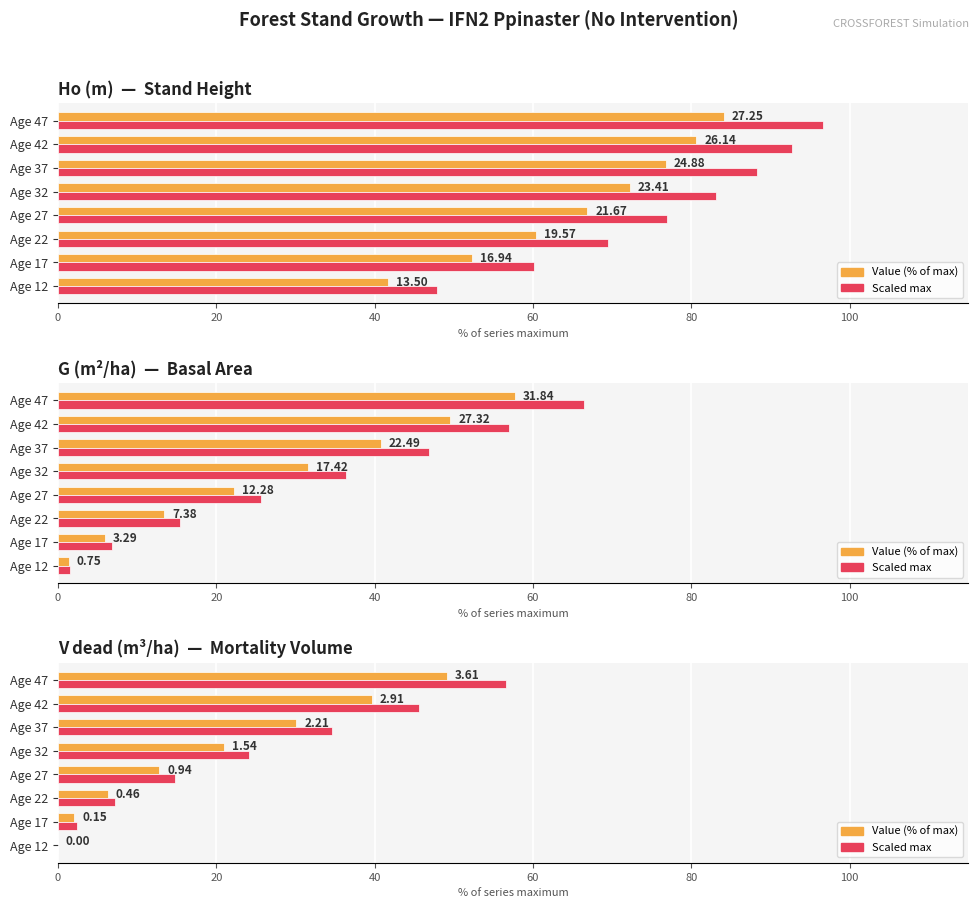

How many bars are there in each group?

2